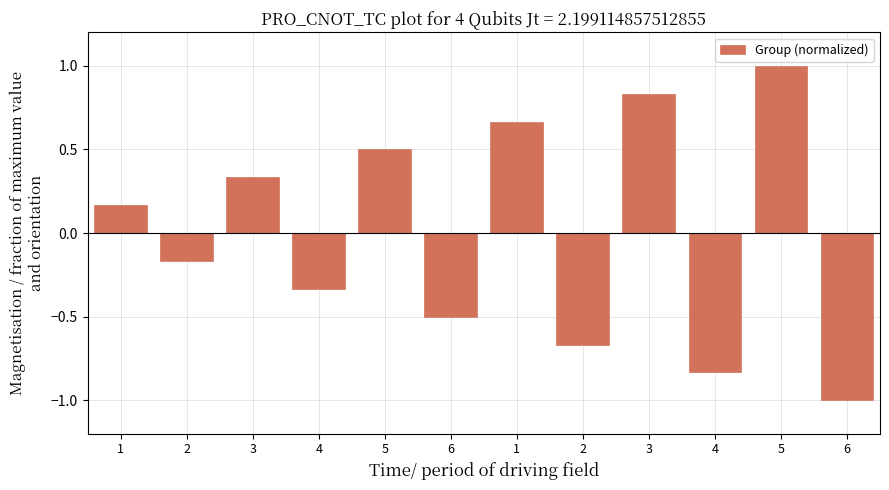

What is the label of the 10th bar from the right?

3